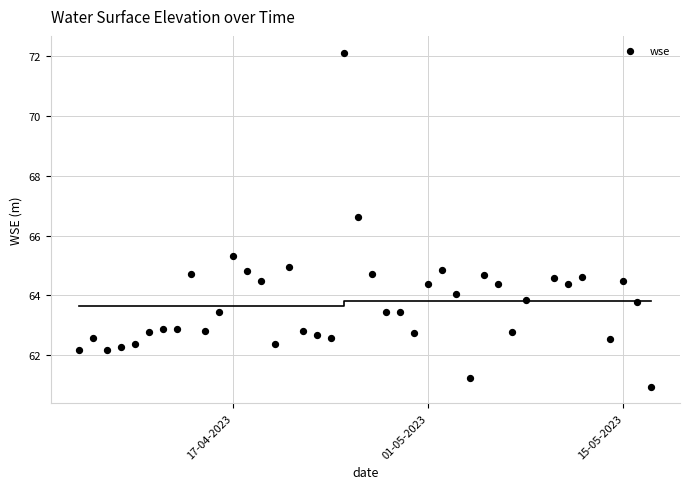

What is the range of X values (max minus min)?

41.0